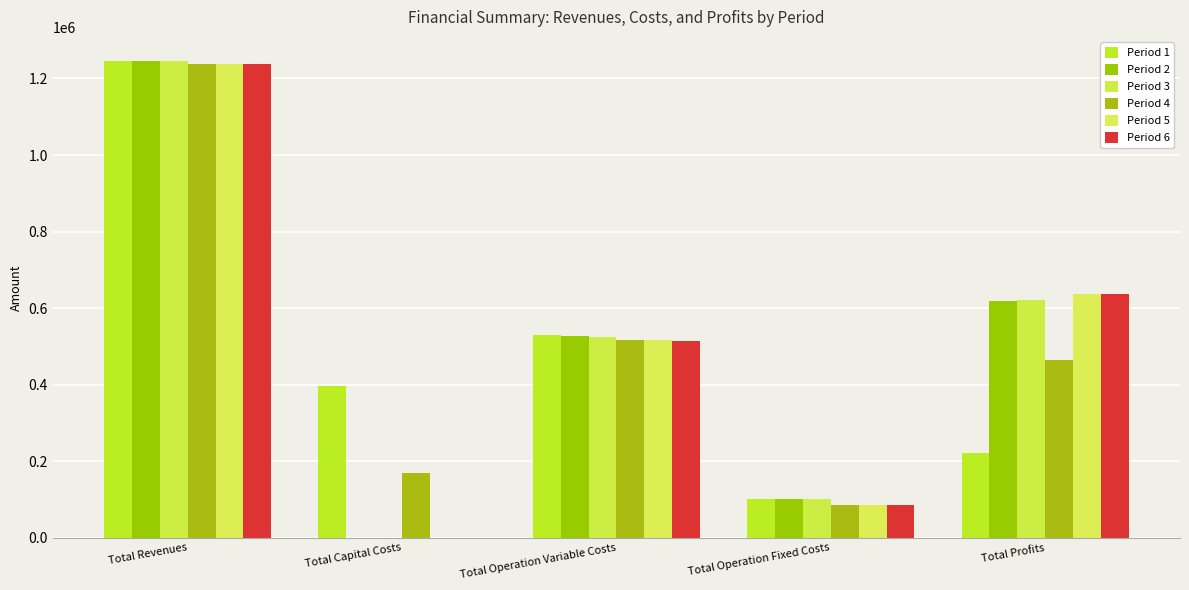

At which label does Period 6 first exceed 515281?

Total Revenues